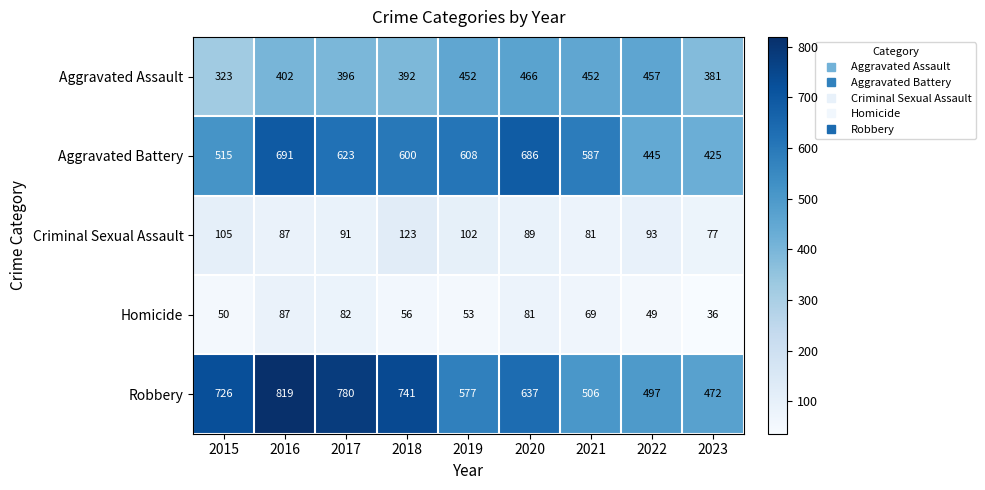

What is the average value of the Robbery series?

639